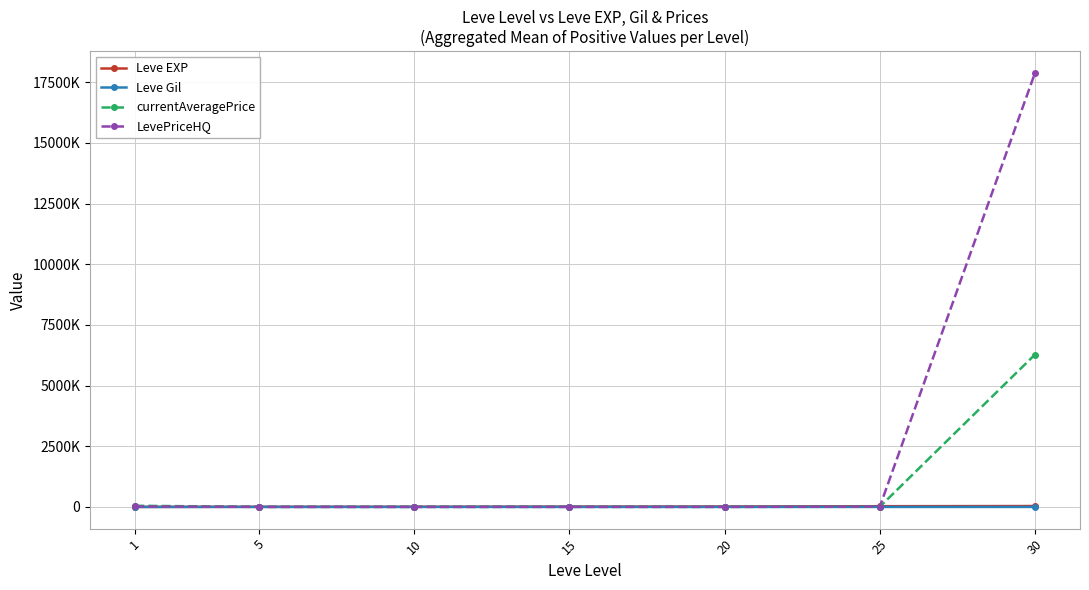

Is the value of Leve Gil at 15 greater than the value of Leve EXP at 5?

No